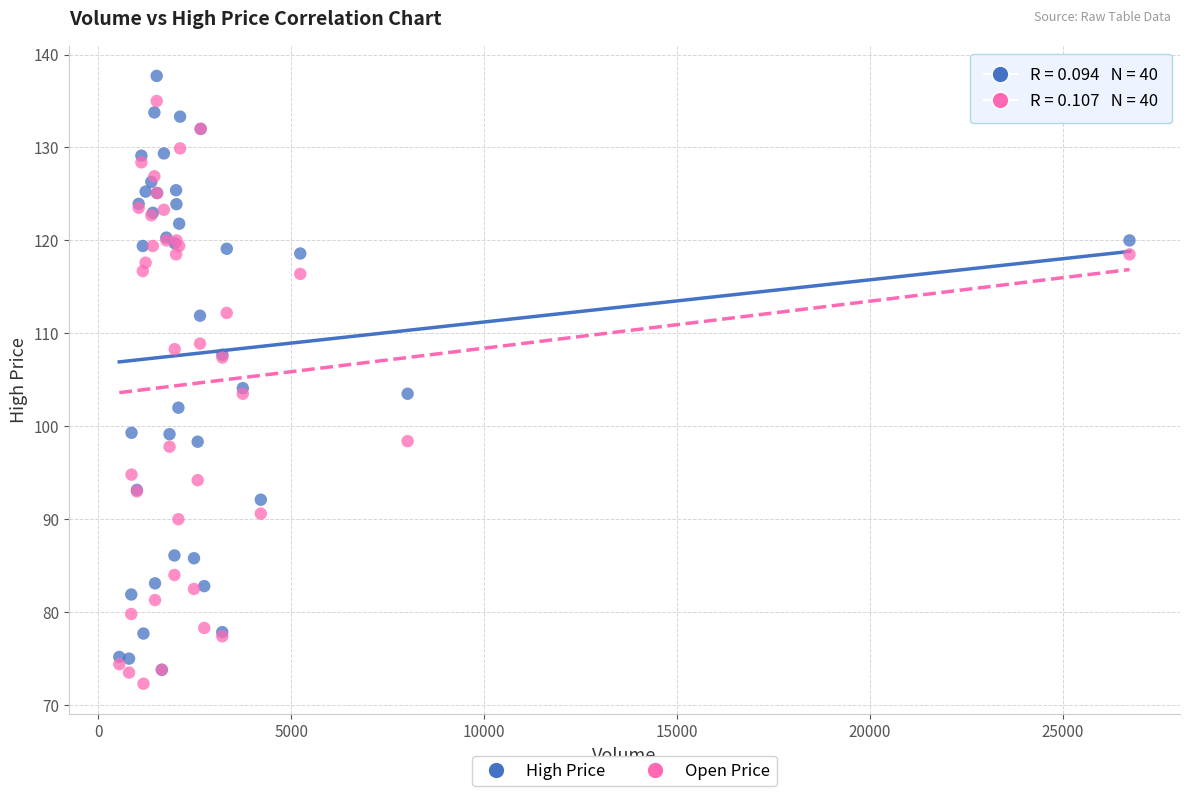

Which series contains the lowest Y value?

Open Price